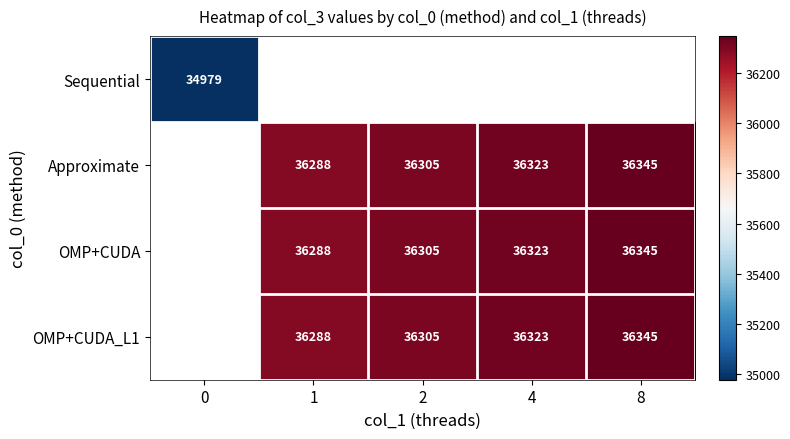

True or false: OMP+CUDA has a value of 49240.3 at 8.

False